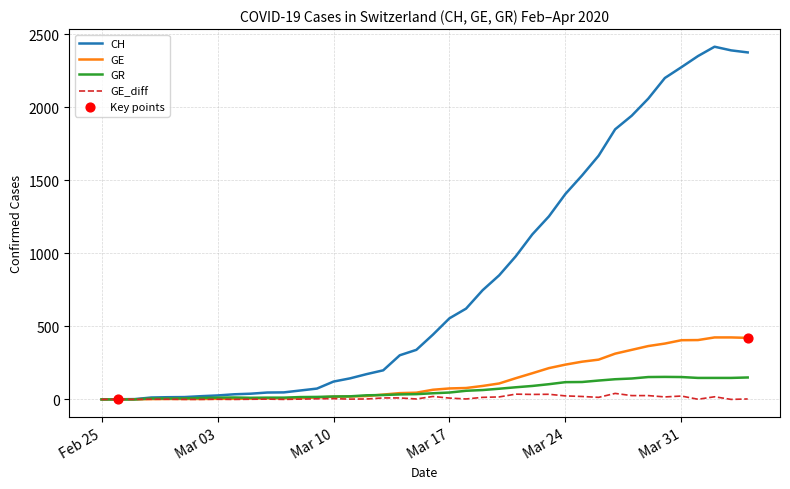

List the series in order of their peak value, highest first.

CH, GE, GR, GE_diff